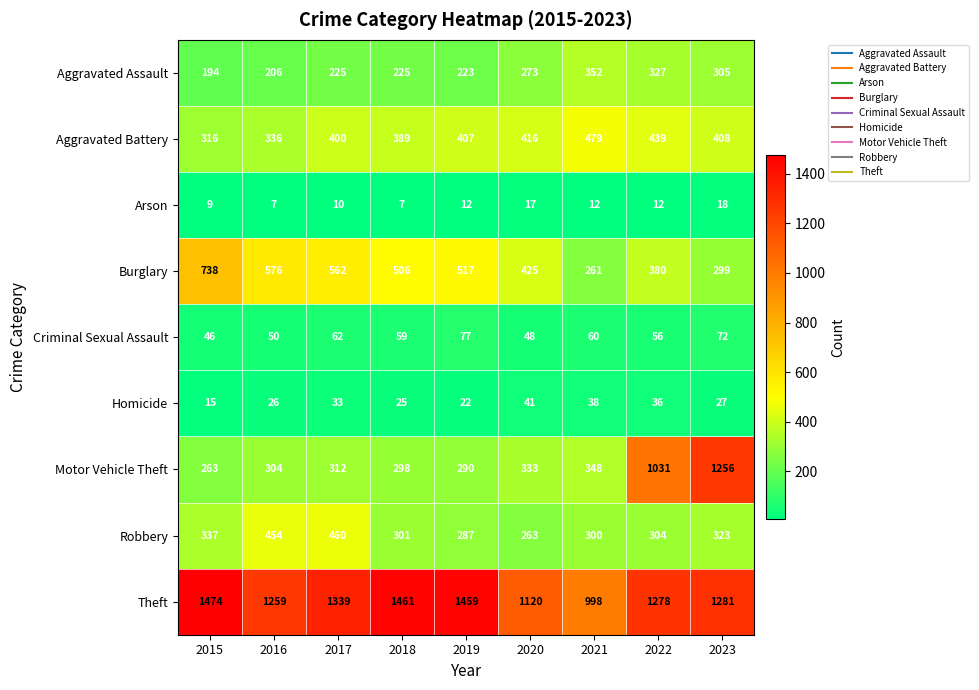

True or false: Motor Vehicle Theft has a value of 1810 at 2023.

False